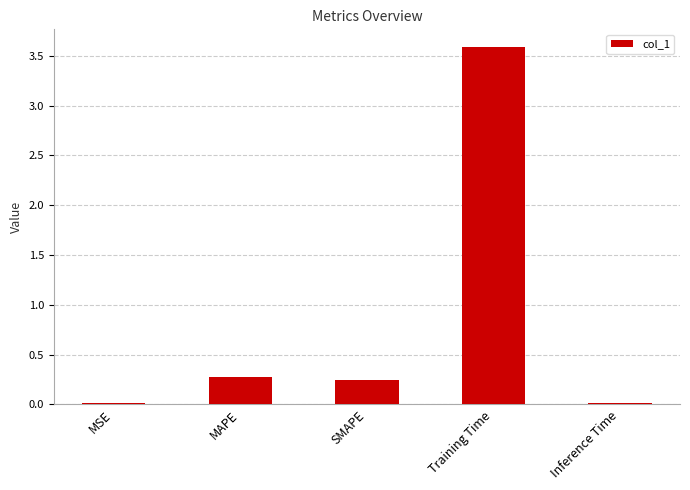

True or false: the data shows 0.5 at MAPE.

False